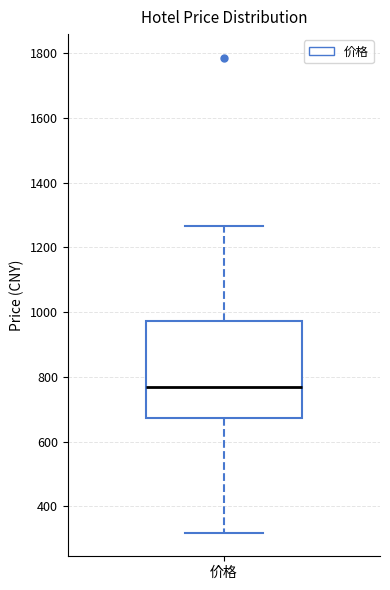

Transcribe this box plot: give where the median line is, the range the box spans, and where the two whiskers end, as read against the y-axis. The values are not printed on the chart, so give them approximately, as read against the axis.

median 760, box 680 to 980, whiskers 320 to 1260